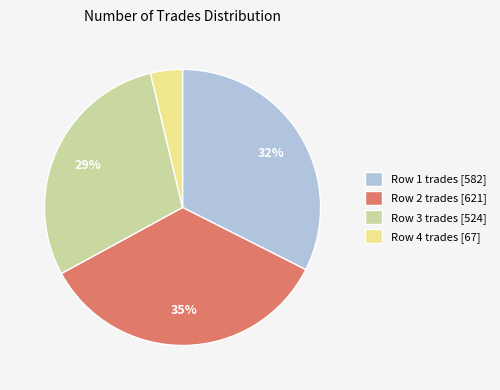

The Row 2 trades [621] slice represents 42% of the pie. True or false?

False